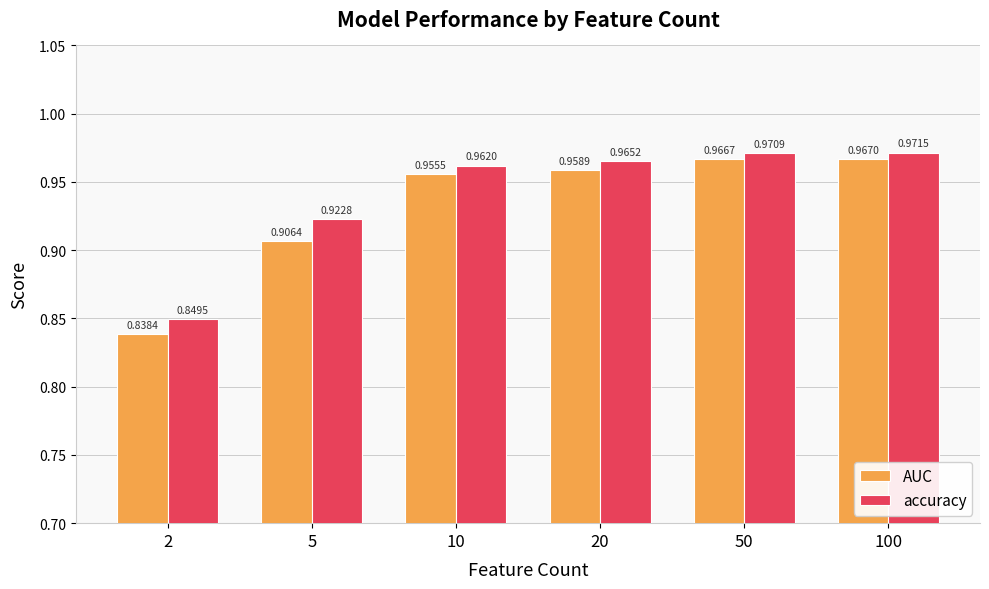

Which series has the largest range (max minus min)?

AUC